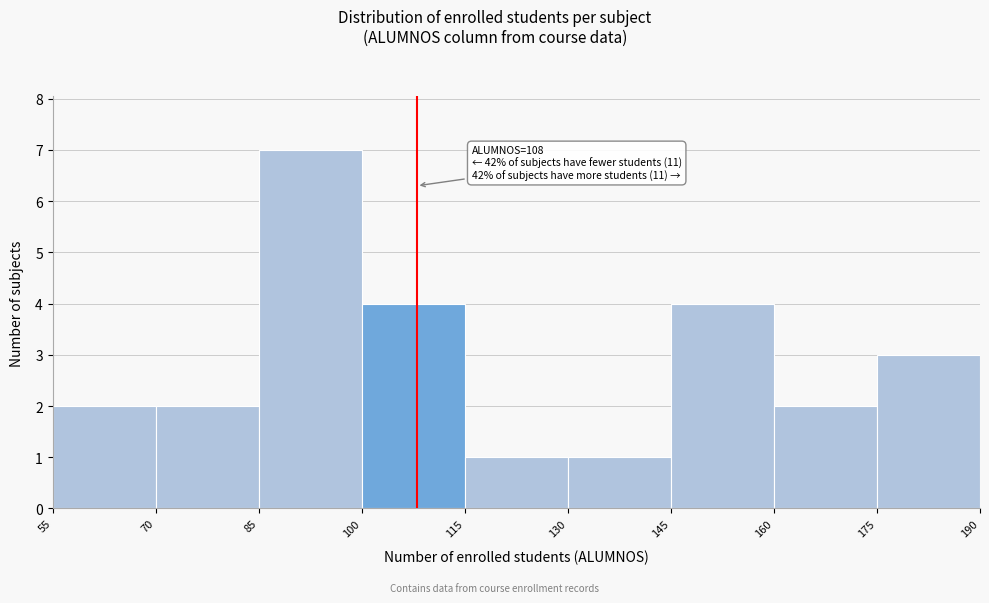

Which range on the x-axis has the tallest bar?

85 to 100